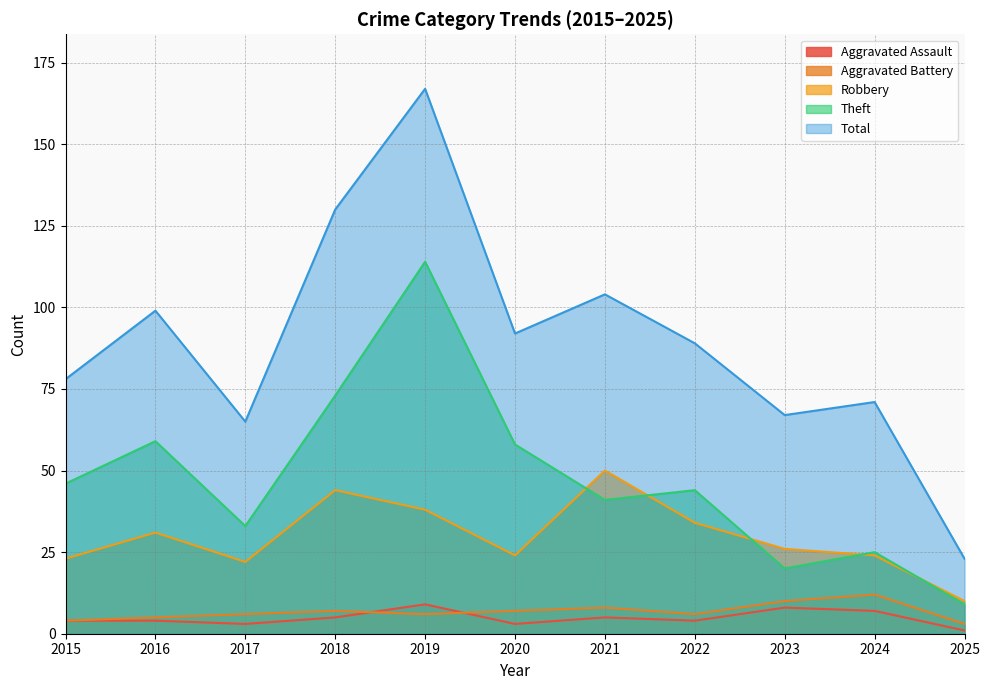

Which category has the highest value in the Robbery series?

2021